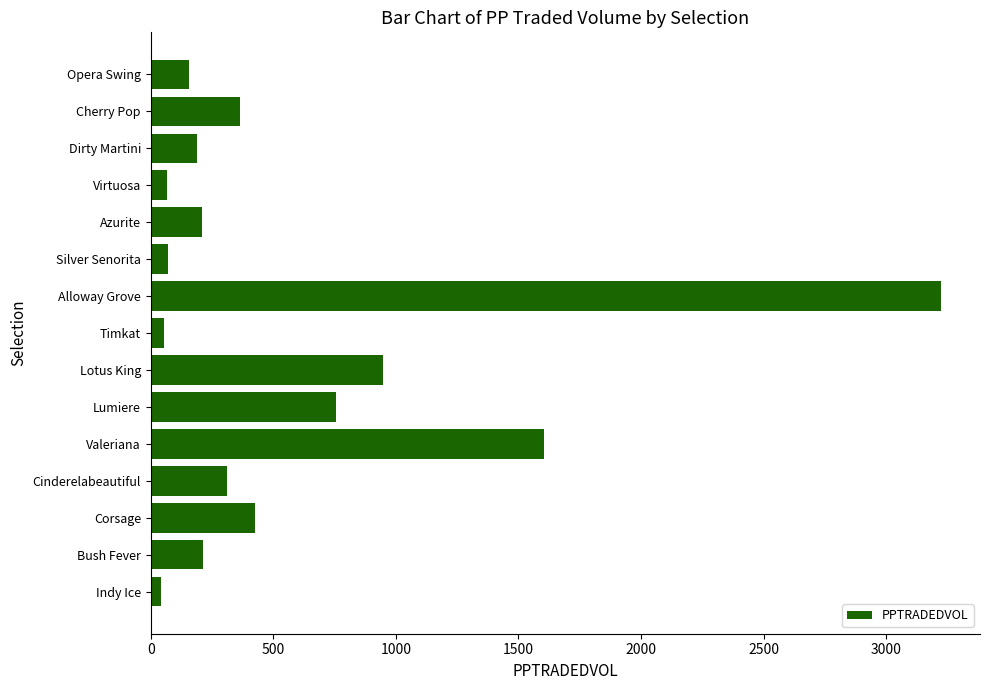

Is it true that the value at Silver Senorita is 70.1?

True